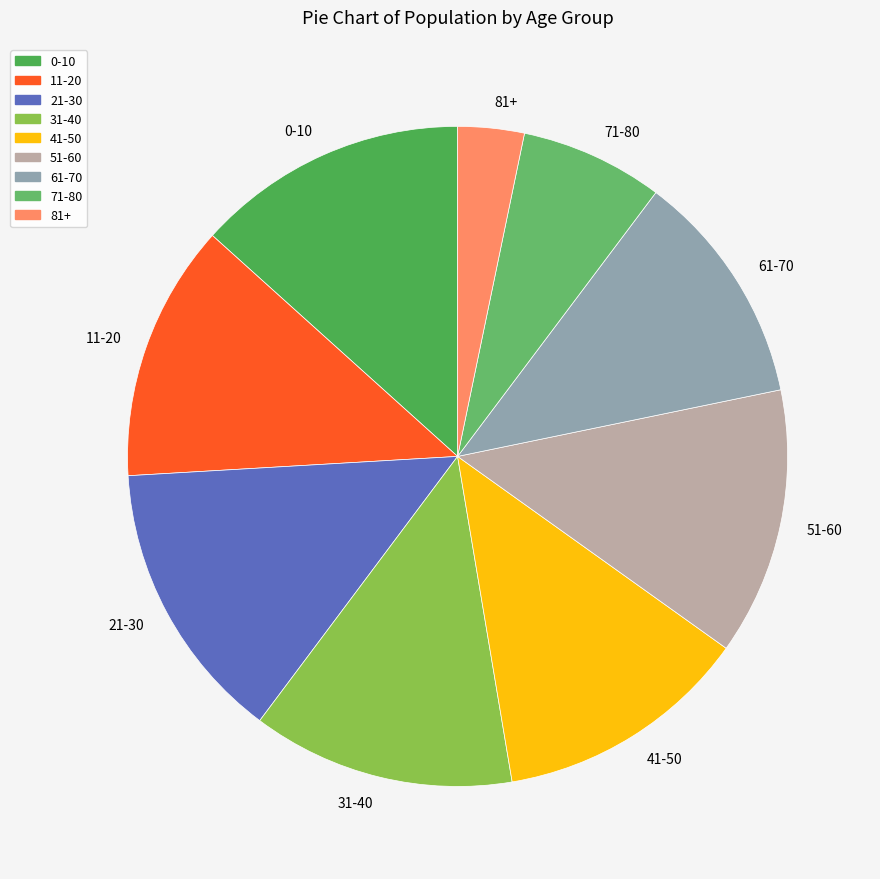

Is it true that 41-50 is 1% of the pie?

False